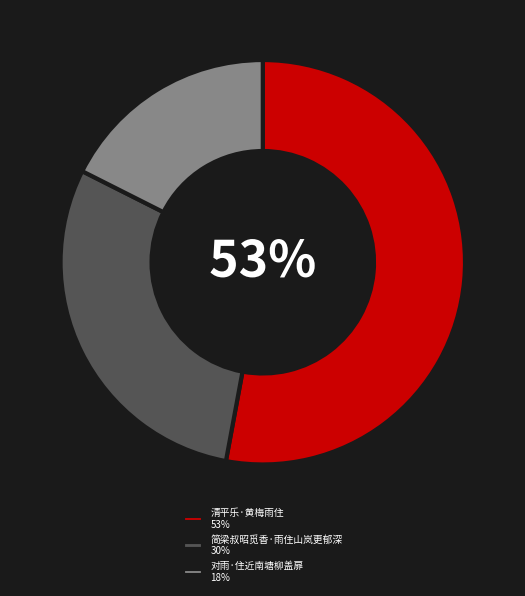

Is there any slice that represents more than half of the pie?

Yes